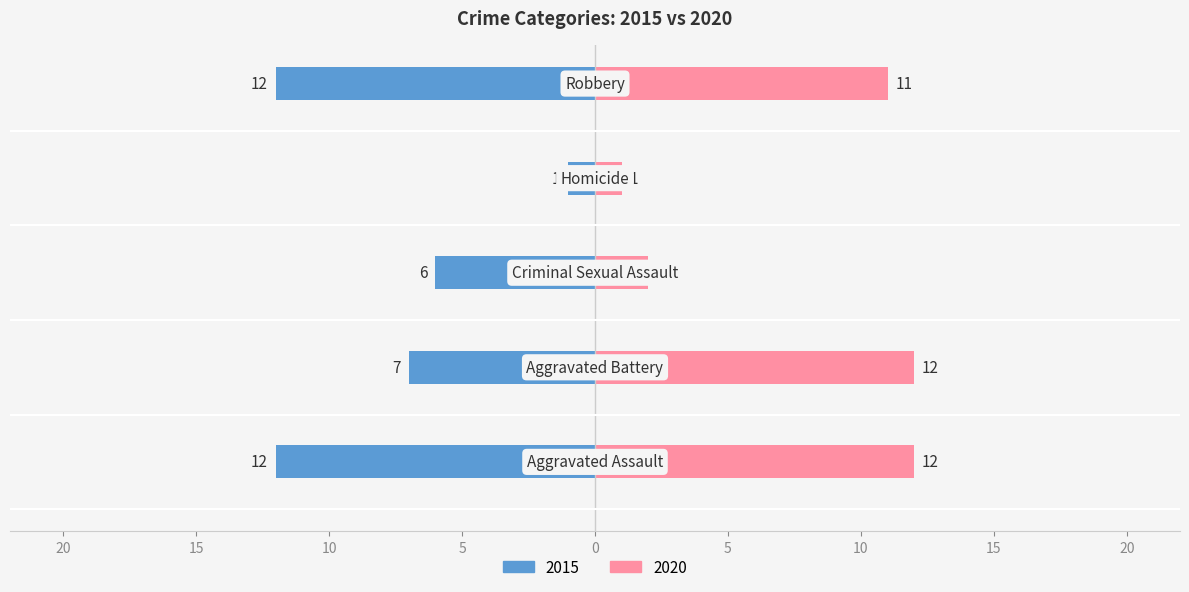

True or false: 2015 has a value of -11 at Aggravated Battery.

False